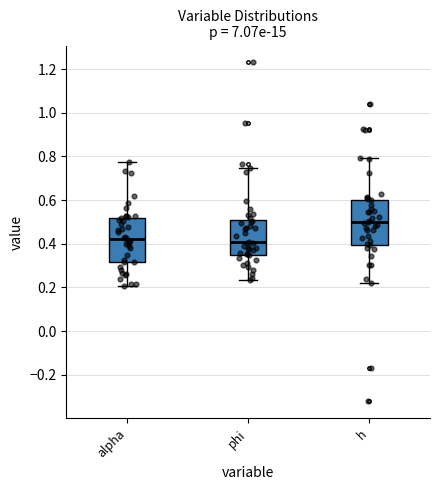

Reading left to right, read every box against the y-axis: the position of its median line, the range the box covers, and the ends of its whiskers. The values are not printed on the chart, so give them approximately, as read against the axis.

alpha: median 0.42, box 0.32 to 0.52, whiskers 0.20 to 0.78
phi: median 0.40, box 0.36 to 0.50, whiskers 0.24 to 0.74
h: median 0.50, box 0.40 to 0.60, whiskers 0.22 to 0.80